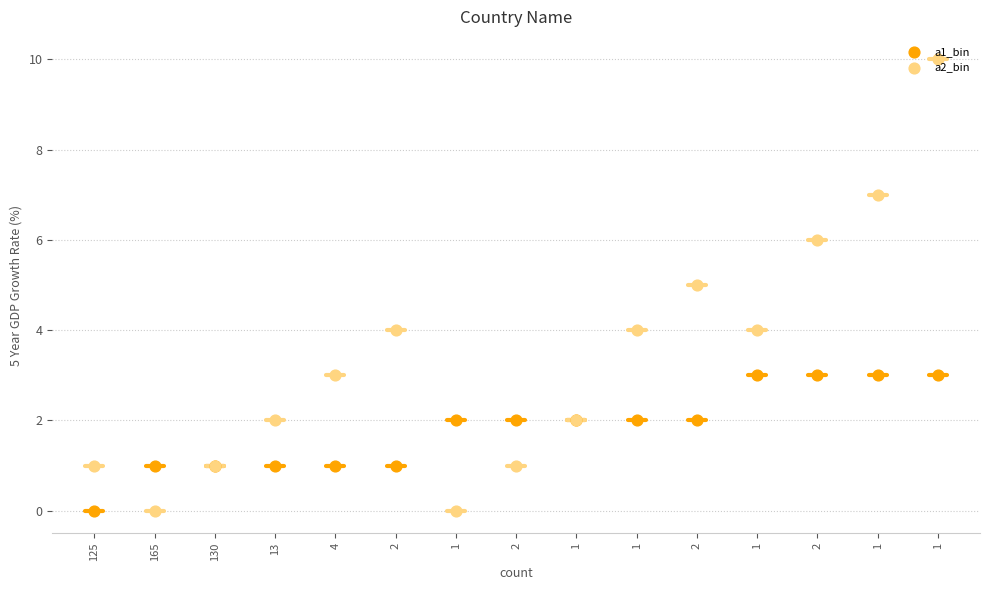

Is the value of a2_bin at 1 greater than the value of a1_bin at 1?

No